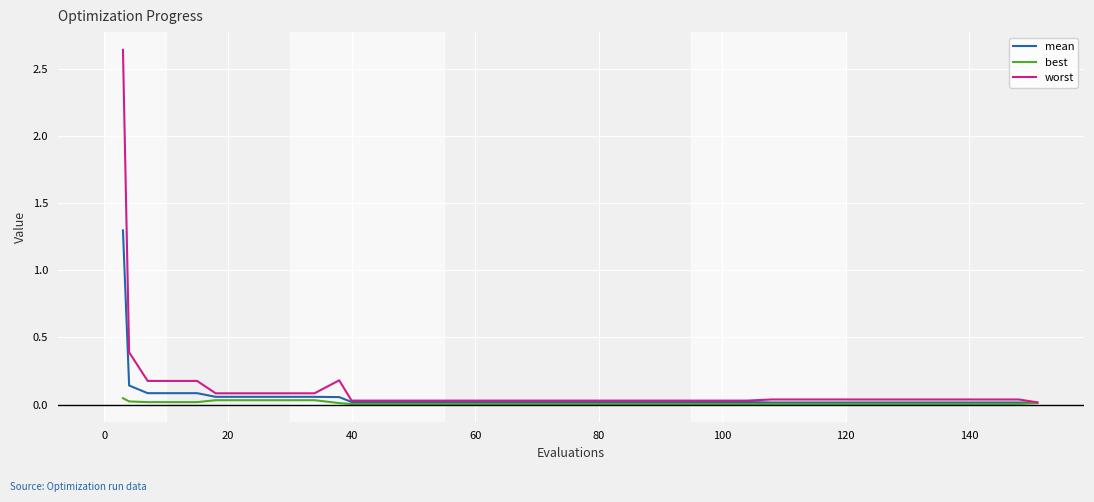

Which series has the widest spread of values?

worst